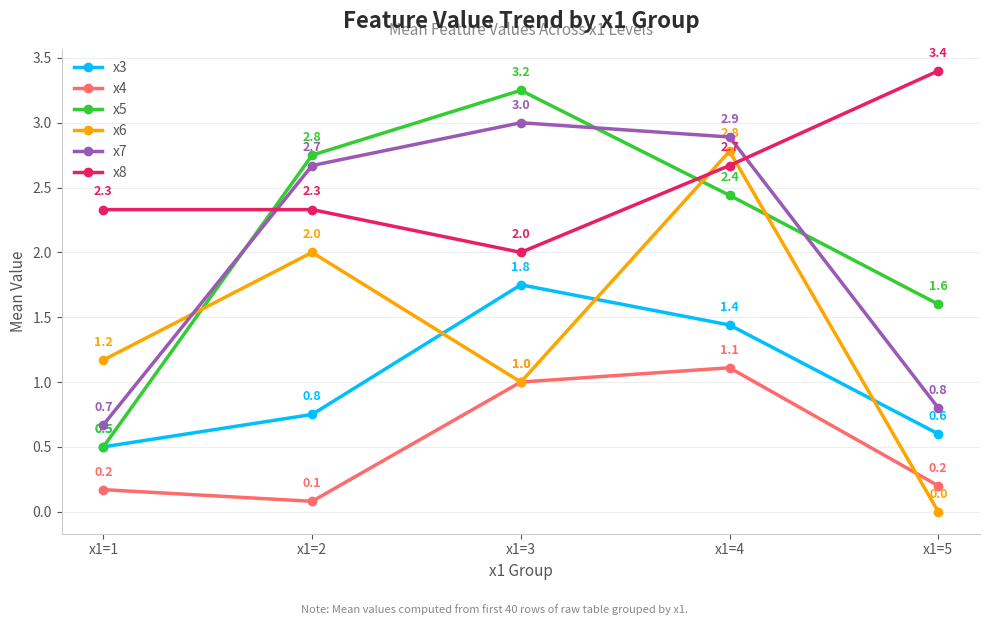

Does the chart display data point markers on the line(s)?

Yes